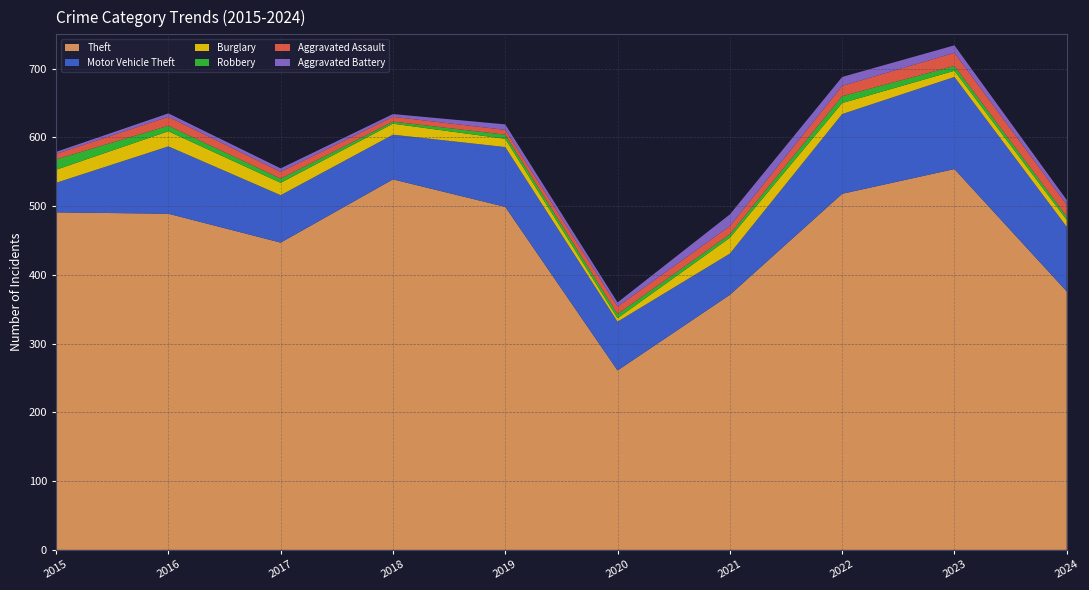

Reading right to left, transcribe all the data shown in this chart.

Theft: 2024=376	2023=554	2022=518	2021=371	2020=261	2019=499	2018=539	2017=447	2016=489	2015=491
Motor Vehicle Theft: 2024=94	2023=134	2022=116	2021=60	2020=71	2019=87	2018=65	2017=69	2016=98	2015=43
Burglary: 2024=10	2023=9	2022=16	2021=23	2020=5	2019=12	2018=16	2017=18	2016=22	2015=19
Robbery: 2024=5	2023=7	2022=10	2021=5	2020=6	2019=6	2018=3	2017=6	2016=8	2015=15
Aggravated Assault: 2024=17	2023=19	2022=15	2021=12	2020=11	2019=7	2018=7	2017=10	2016=13	2015=8
Aggravated Battery: 2024=7	2023=11	2022=13	2021=17	2020=6	2019=8	2018=4	2017=5	2016=5	2015=3